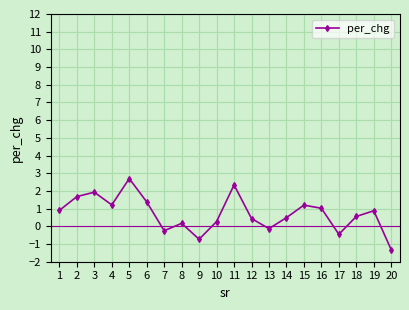

What is the difference between the maximum and second lowest values?

3.4